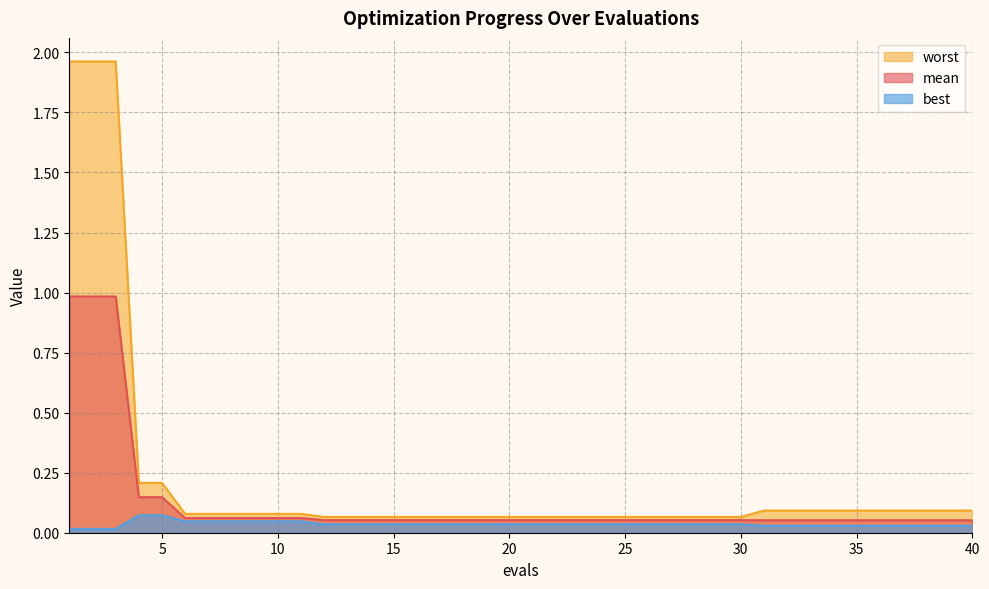

Which category has the lowest value in the best series?

1